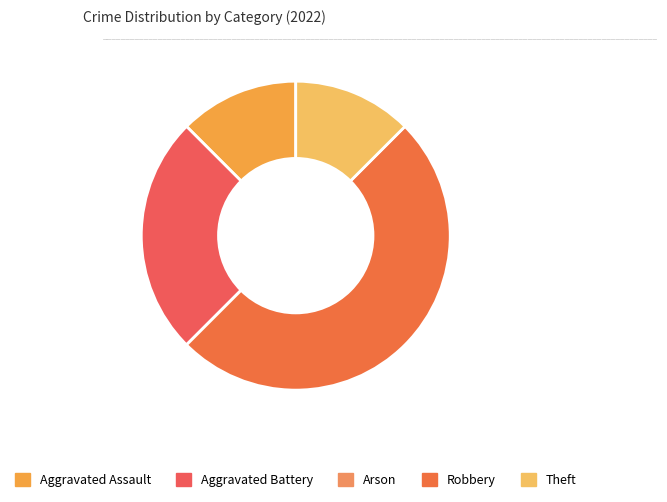

Does Aggravated Battery represent more than half of the total?

No